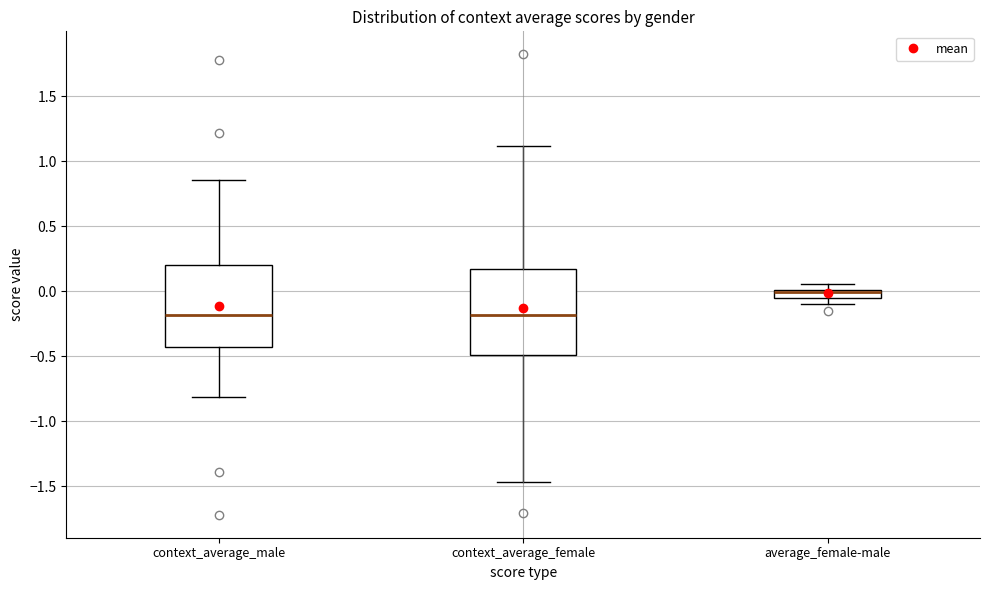

Where does the lower whisker of the box for average_female-male end on the y-axis? The values are not printed on the chart, so give them approximately, as read against the axis.

-0.10